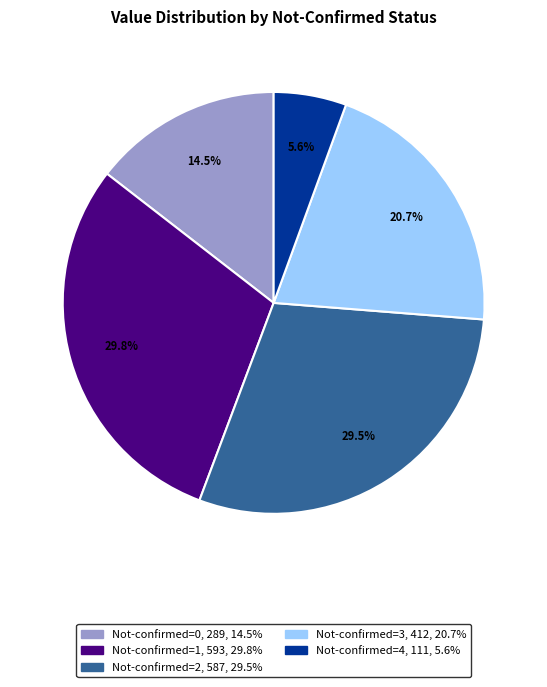

Count the number of slices in the pie.

5